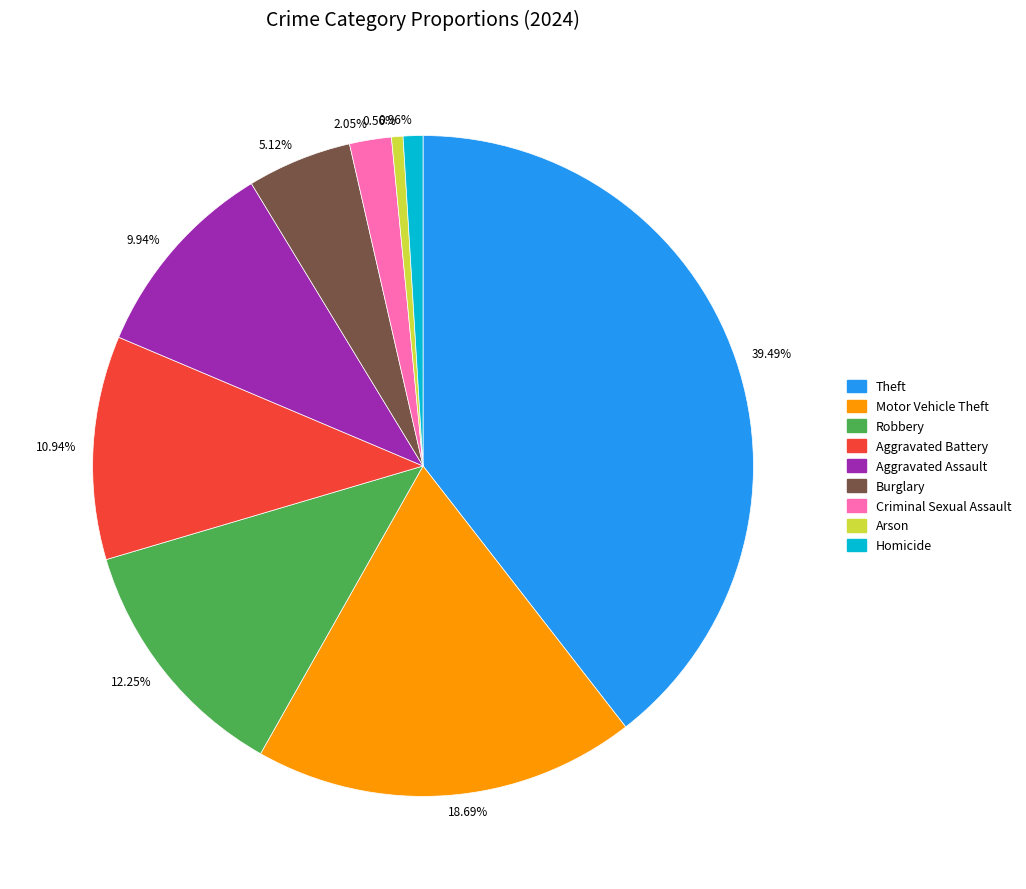

Is 5.12% the majority of the pie?

No